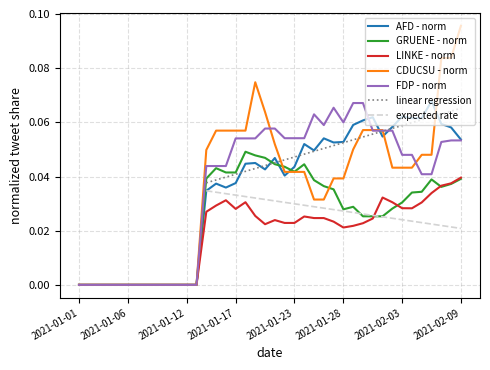

What is the label of the 11th point from the left?

2021-01-11